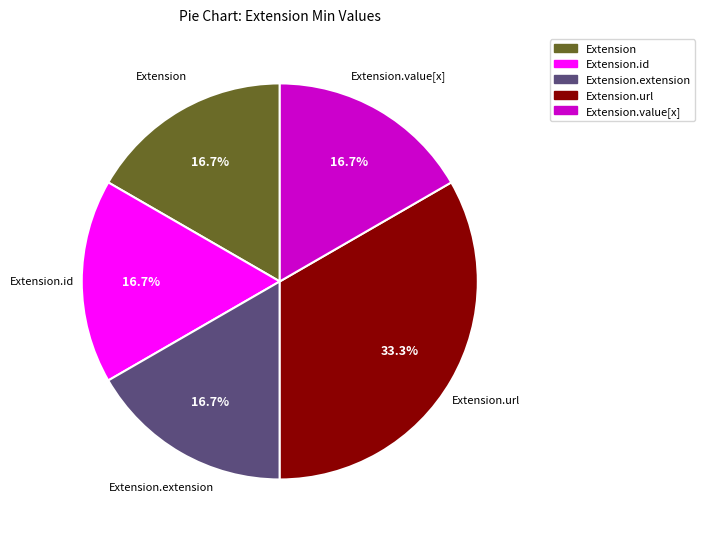

Is there a majority slice in this chart?

No